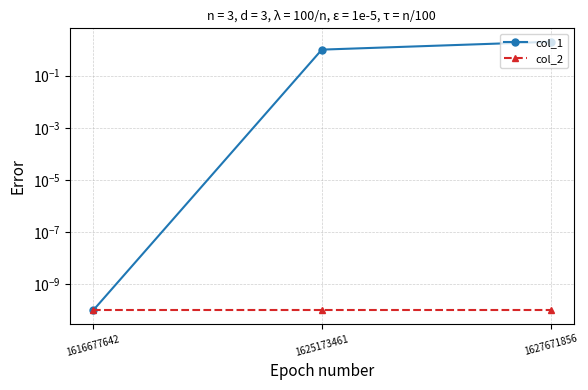

True or false: col_2 has a value of 0.0 at 1616677642.

False